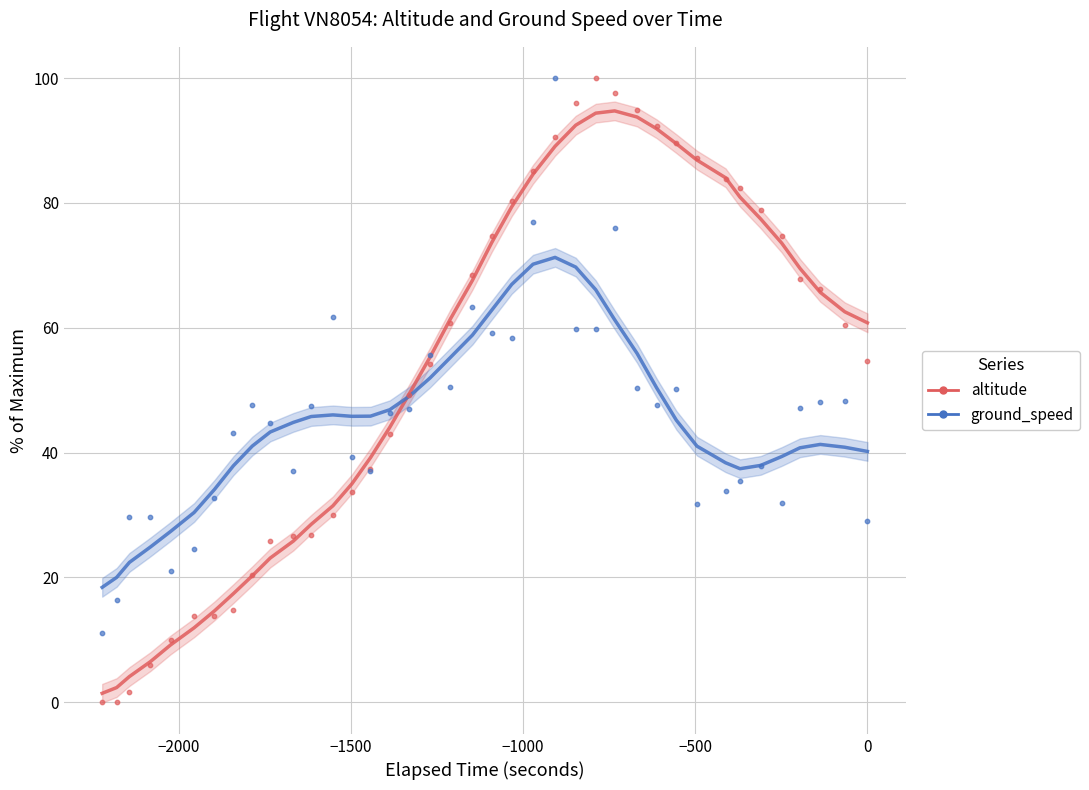

What is the X range (max minus min) for the scatter plot?

2222.0